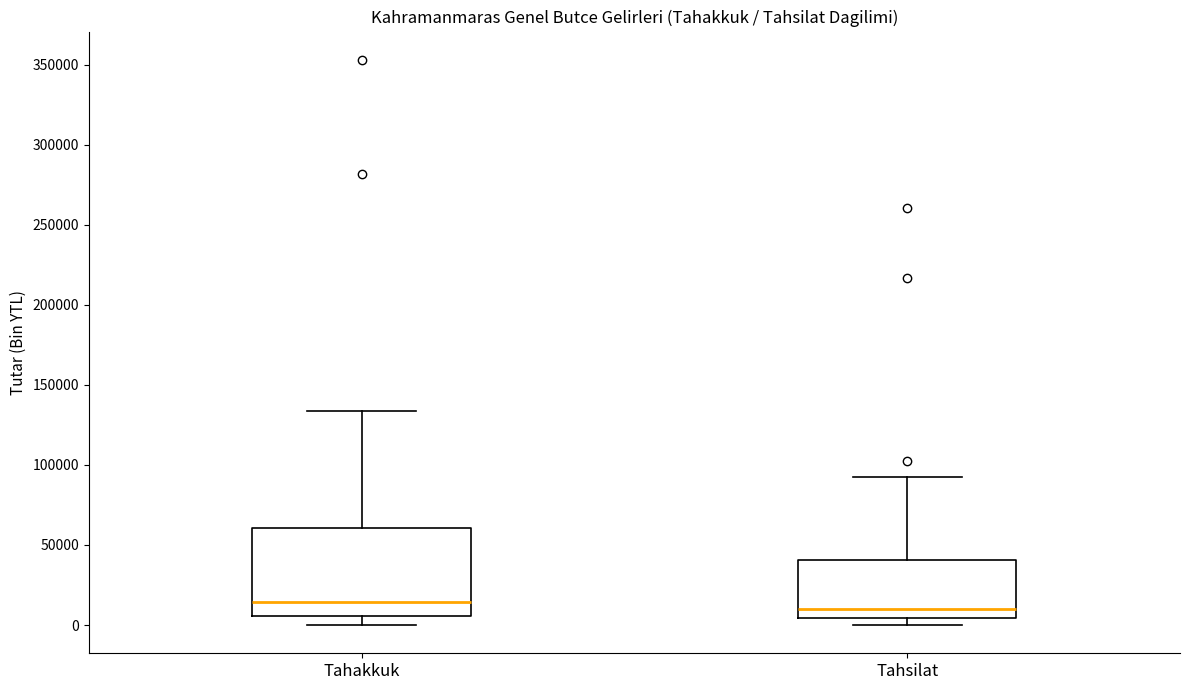

Reading left to right, read every box against the y-axis: the position of its median line, the range the box covers, and the ends of its whiskers. The values are not printed on the chart, so give them approximately, as read against the axis.

Tahakkuk: median 15000, box 5000 to 60000, whiskers 0 to 135000
Tahsilat: median 10000, box 5000 to 40000, whiskers 0 to 95000